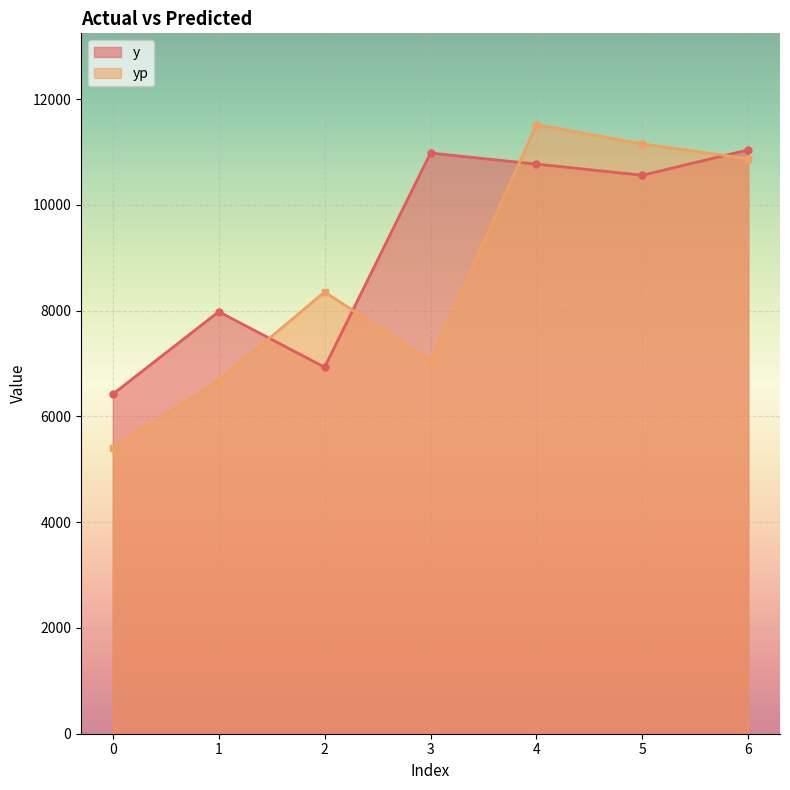

What is the value of the yp point at the 2nd from the left?

6673.9